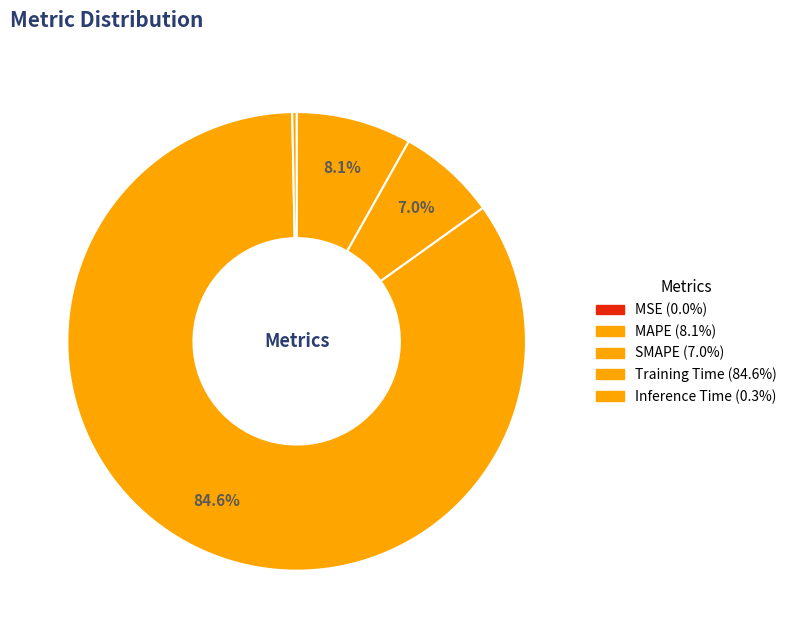

Do Inference Time and MAPE together represent more than half of the pie?

No